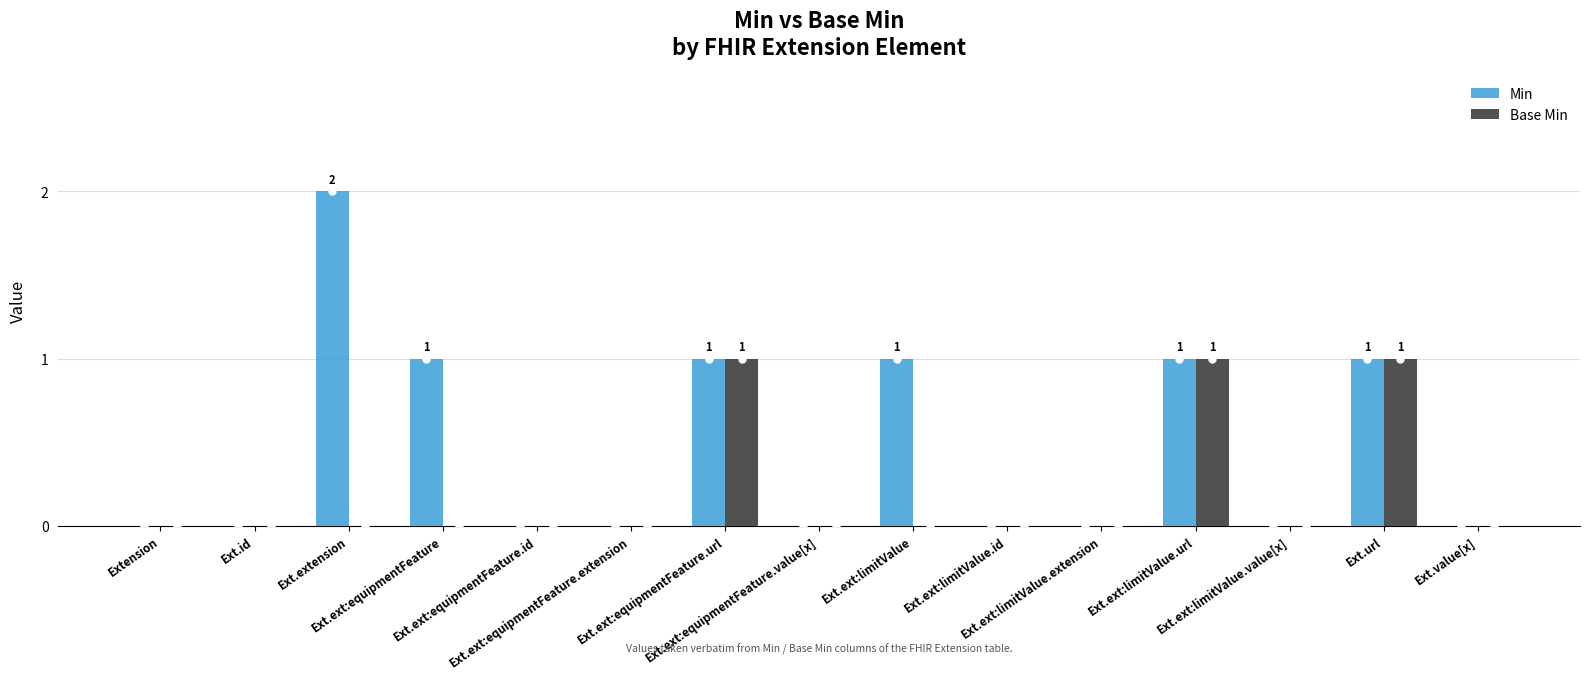

Which series has the largest total across all categories?

Min